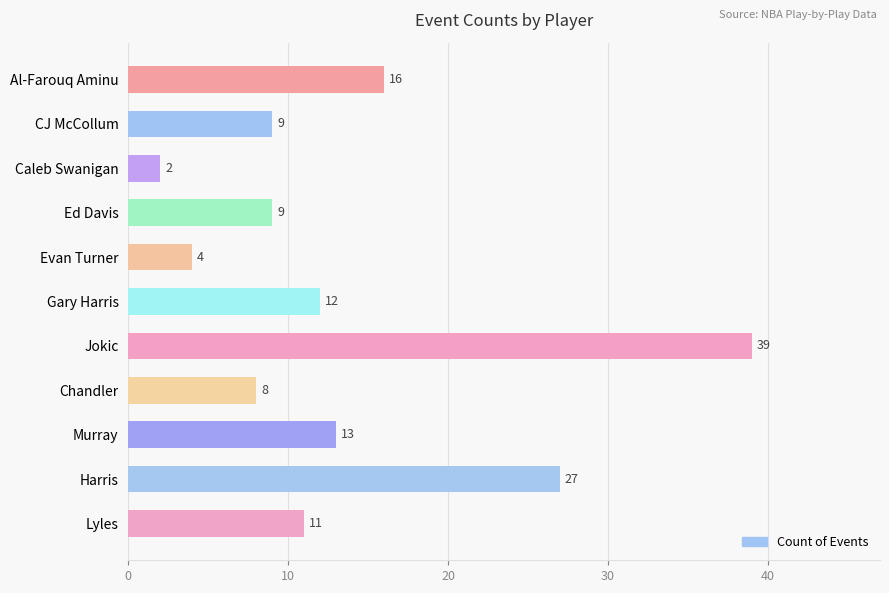

Reading top to bottom, list all the values displayed in this chart.

16	9	2	9	4	12	39	8	13	27	11